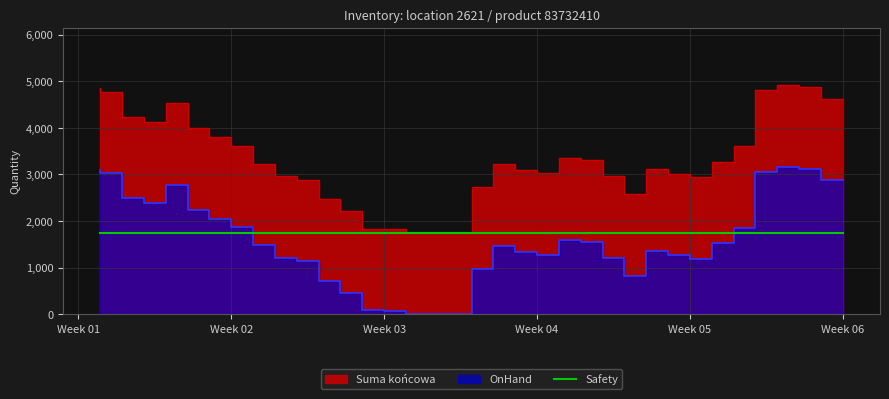

The OnHand series shows 2571 at 2018-01-02. True or false?

False